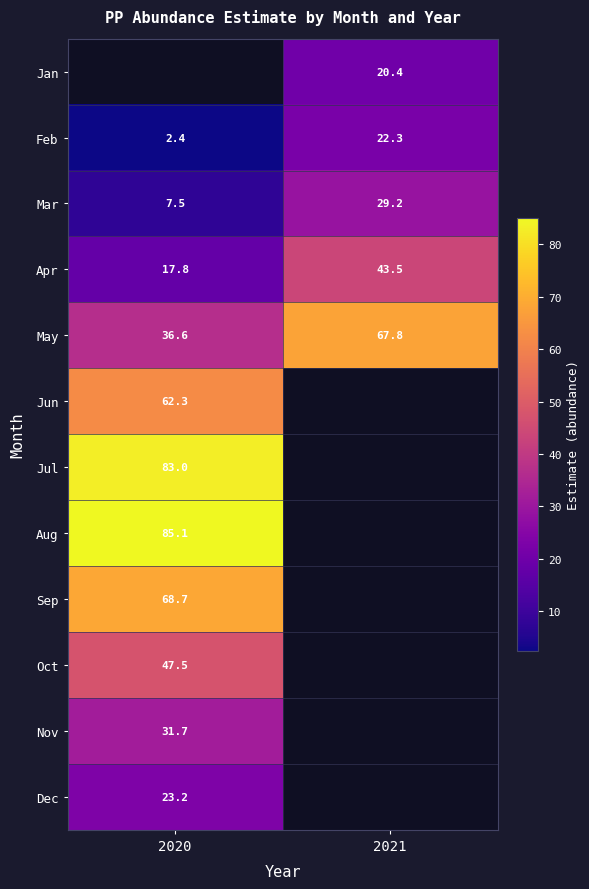

The value of May at 2021 is 67.8. True or false?

True